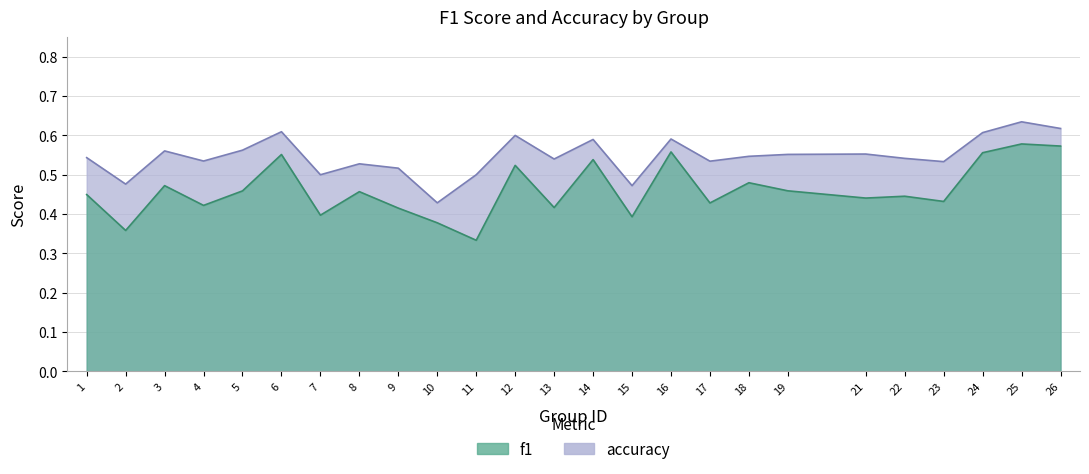

What are all the series names shown in the legend?

f1, accuracy